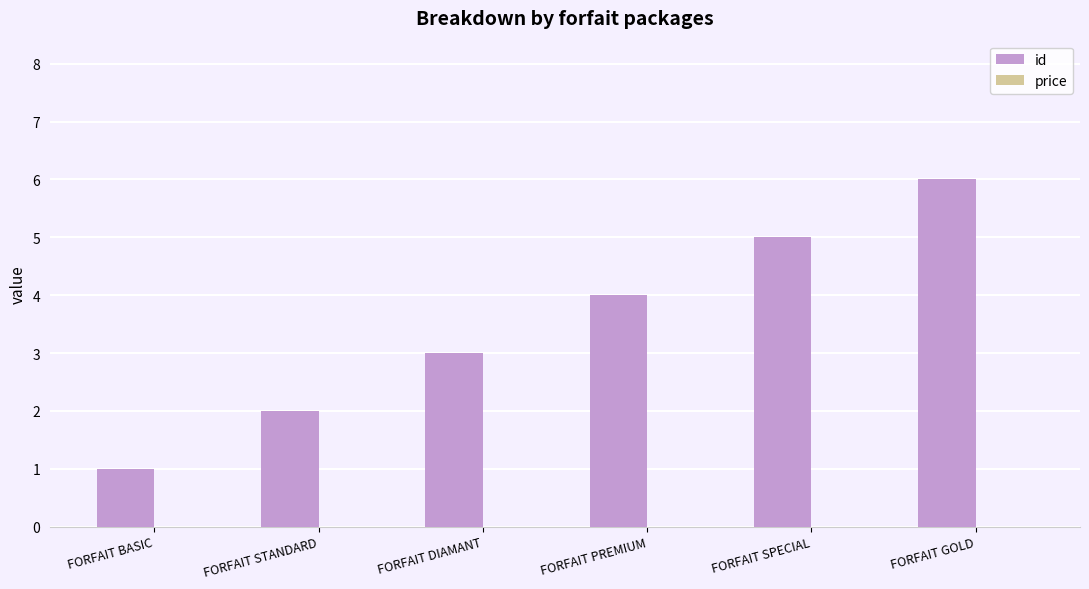

What is the label of the 4th bar from the left?

FORFAIT PREMIUM